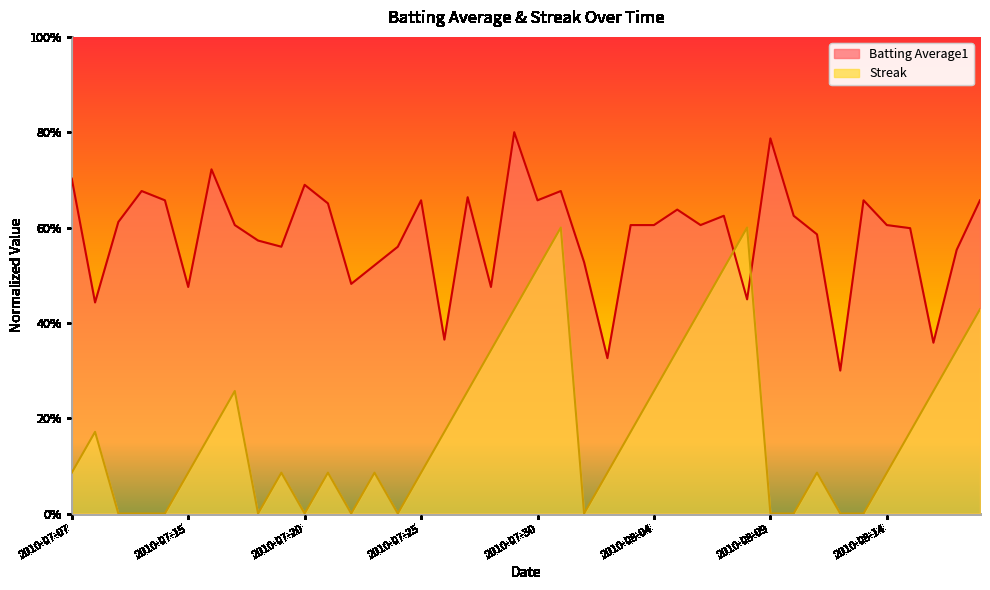

Reading left to right, what are all the values shown in this chart?

Batting Average1: 0.7	0.4	0.6	0.7	0.7	0.5	0.7	0.6	0.6	0.6	0.7	0.7	0.5	0.5	0.6	0.7	0.4	0.7	0.5	0.8	0.7	0.7	0.5	0.3	0.6	0.6	0.6	0.6	0.6	0.4	0.8	0.6	0.6	0.3	0.7	0.6	0.6	0.4	0.6	0.7
Streak: 0.1	0.2	0.0	0.0	0.0	0.1	0.2	0.3	0.0	0.1	0.0	0.1	0.0	0.1	0.0	0.1	0.2	0.3	0.3	0.4	0.5	0.6	0.0	0.1	0.2	0.3	0.3	0.4	0.5	0.6	0.0	0.0	0.1	0.0	0.0	0.1	0.2	0.3	0.3	0.4